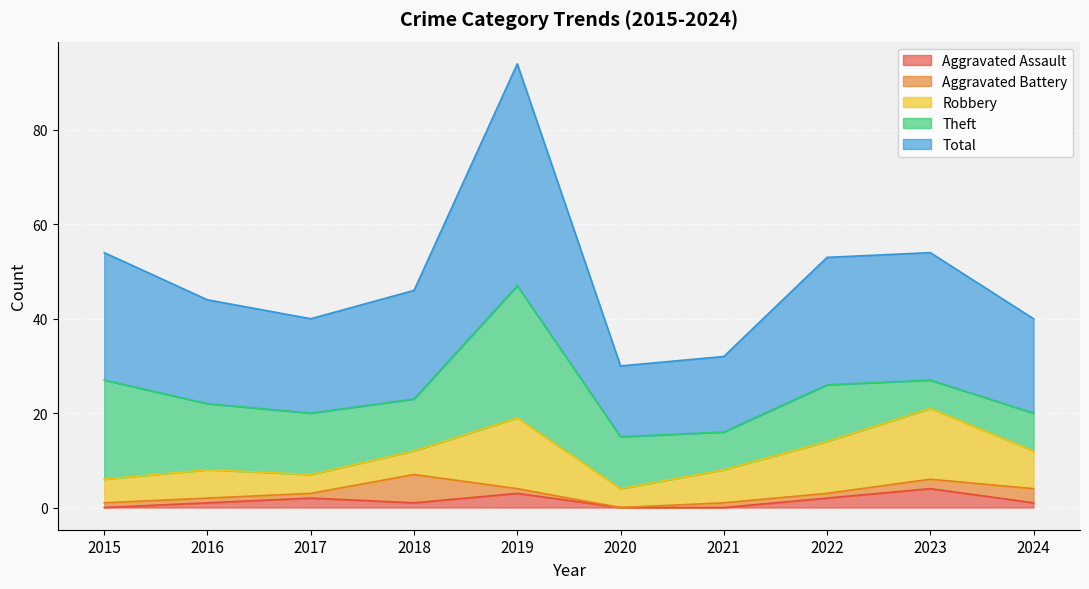

What are all the series names shown in the legend?

Aggravated Assault, Aggravated Battery, Robbery, Theft, Total